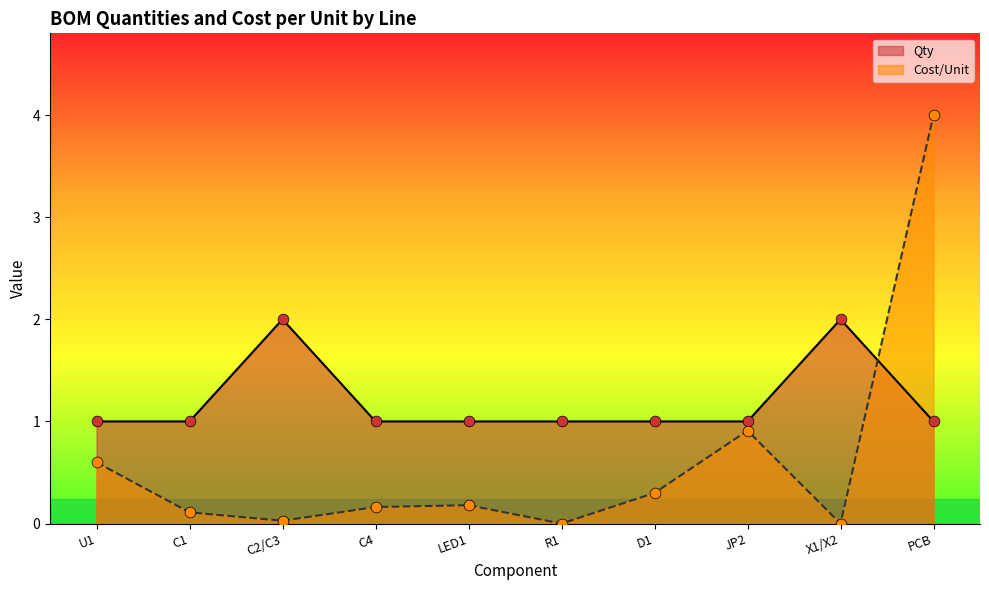

What are all the series names shown in the legend?

Qty, Cost/Unit